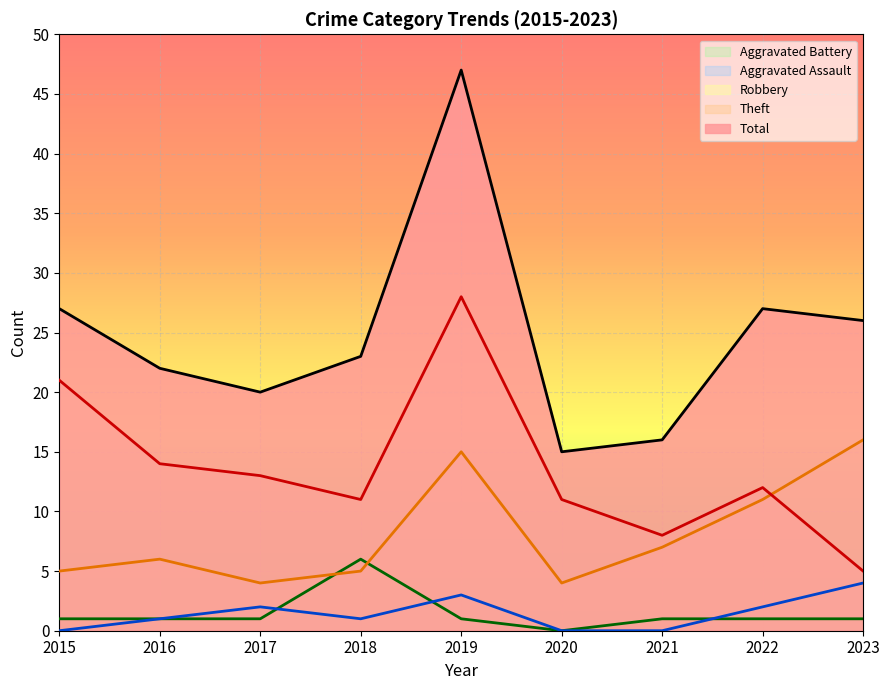

Reading left to right, what are all the values shown in this chart?

Robbery: 5	6	4	5	15	4	7	11	16
Theft: 21	14	13	11	28	11	8	12	5
Aggravated Assault: 0	1	2	1	3	0	0	2	4
Aggravated Battery: 1	1	1	6	1	0	1	1	1
Total: 27	22	20	23	47	15	16	27	26